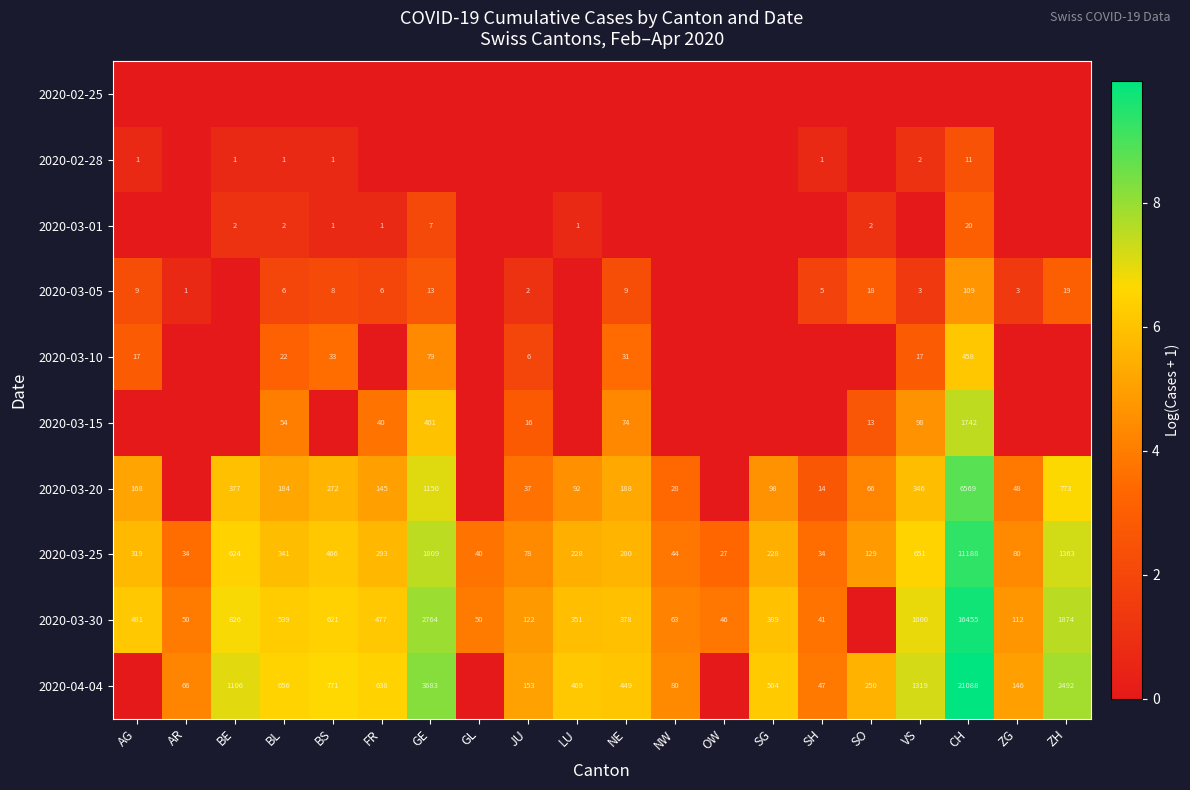

What is the sum of the 2020-03-05 values at SH and AR?

6